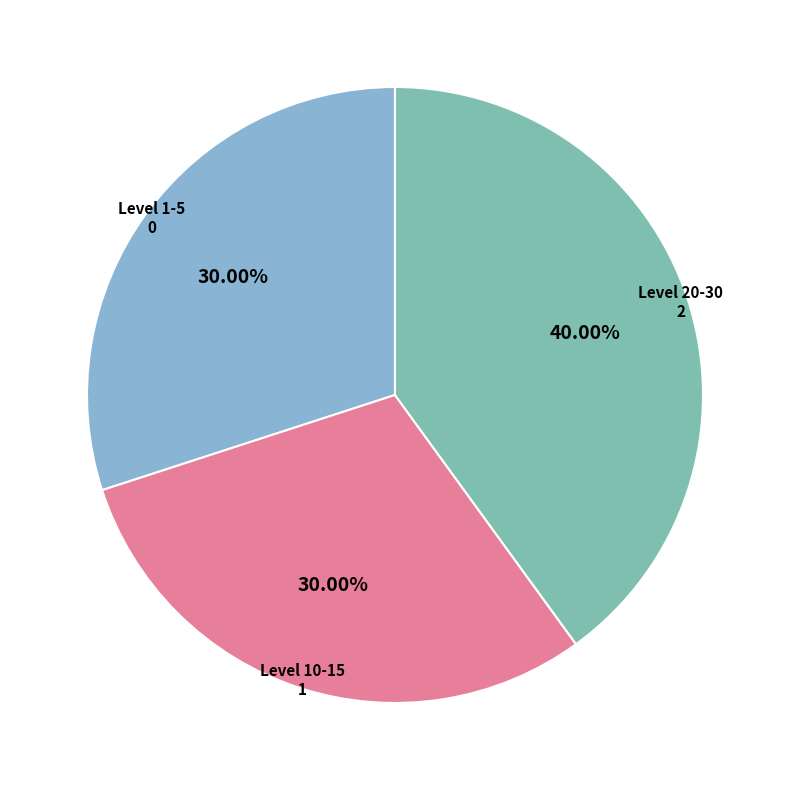

To the nearest percent, what is the difference between the largest and smallest slice percentages?

10%